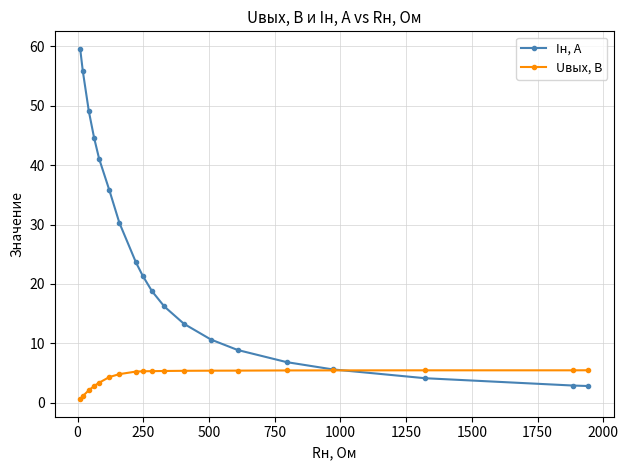

Which series has the largest total across all categories?

Iн, А